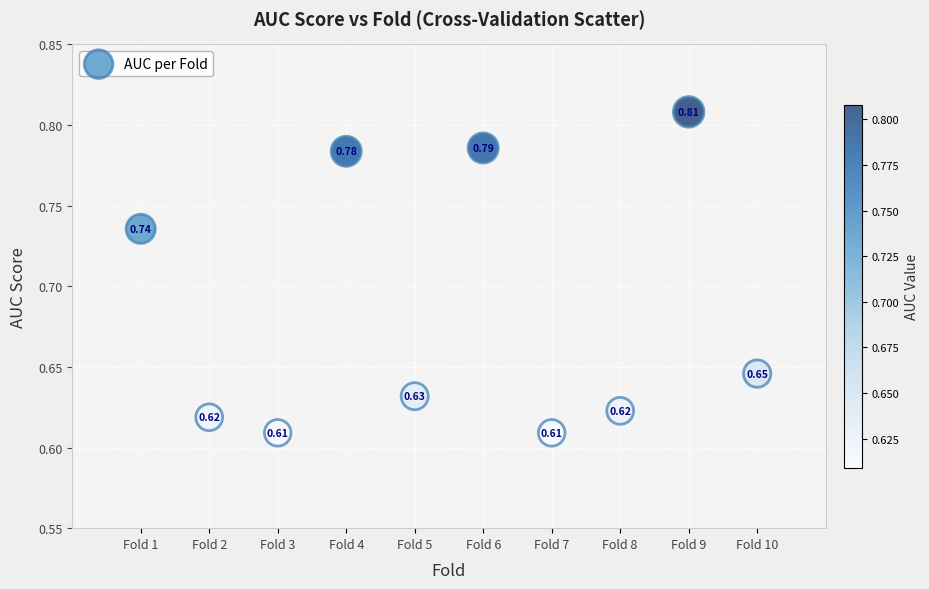

What is the range of X values (max minus min)?

9.0